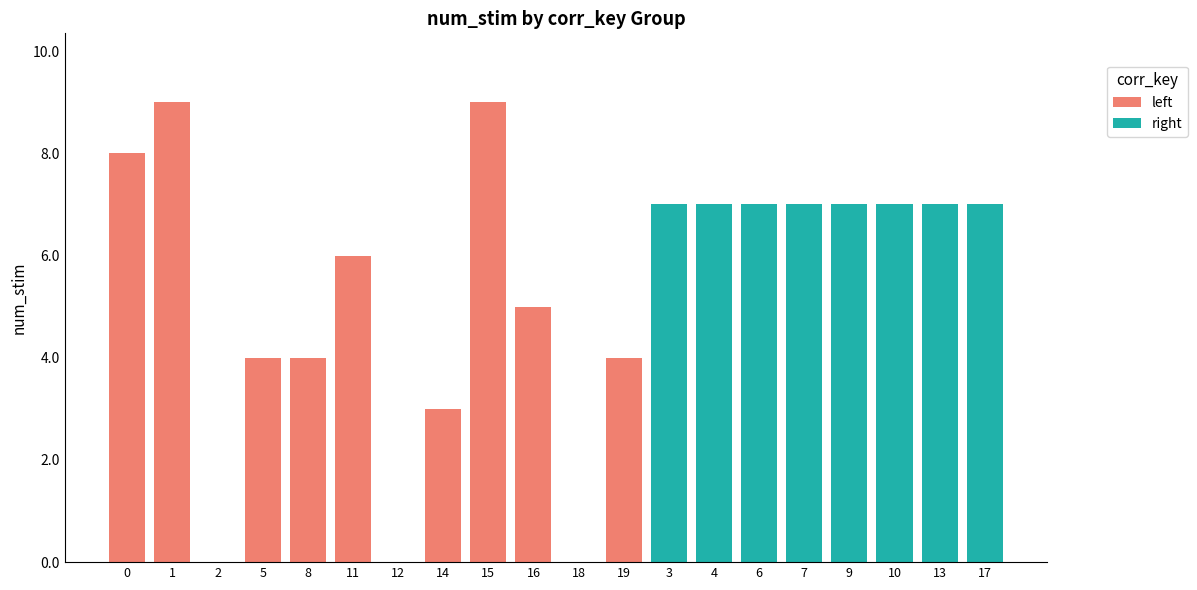

How many values are between 3 and 8?

7